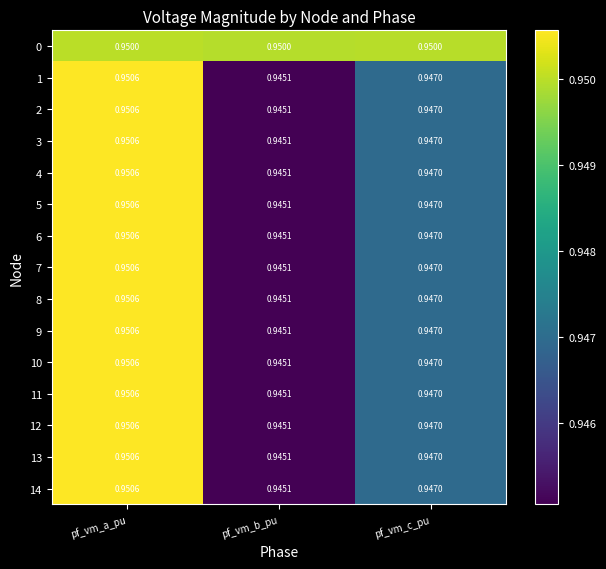

At which label does 1 reach its minimum?

pf_vm_b_pu